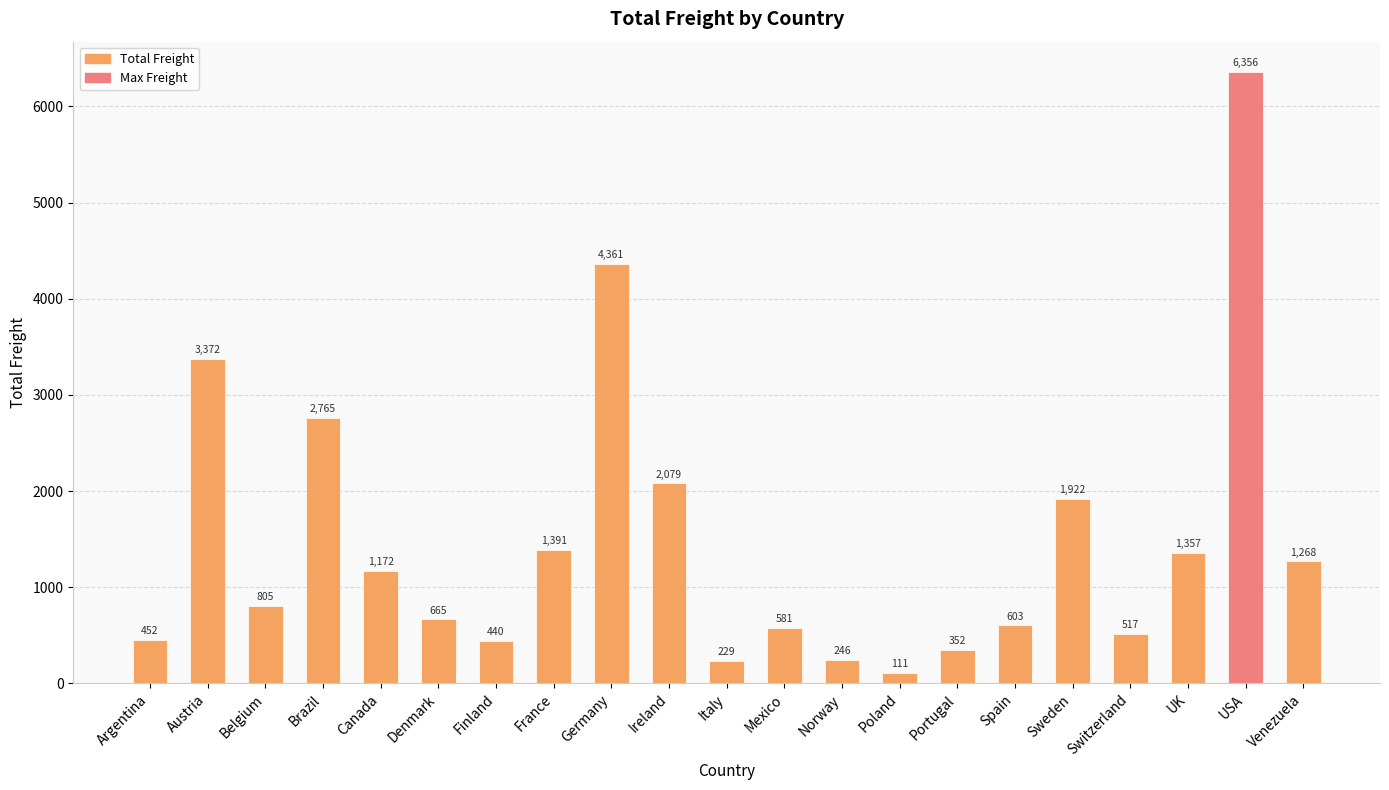

Are the bars horizontal?

No